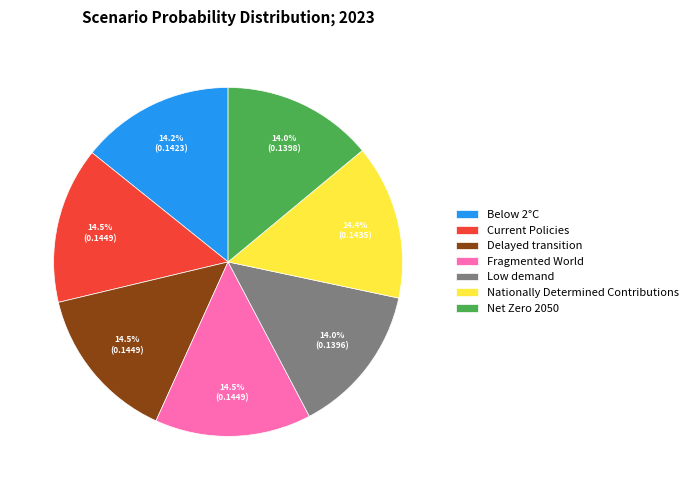

What percentage do Fragmented World and Delayed transition together represent?

29.0%